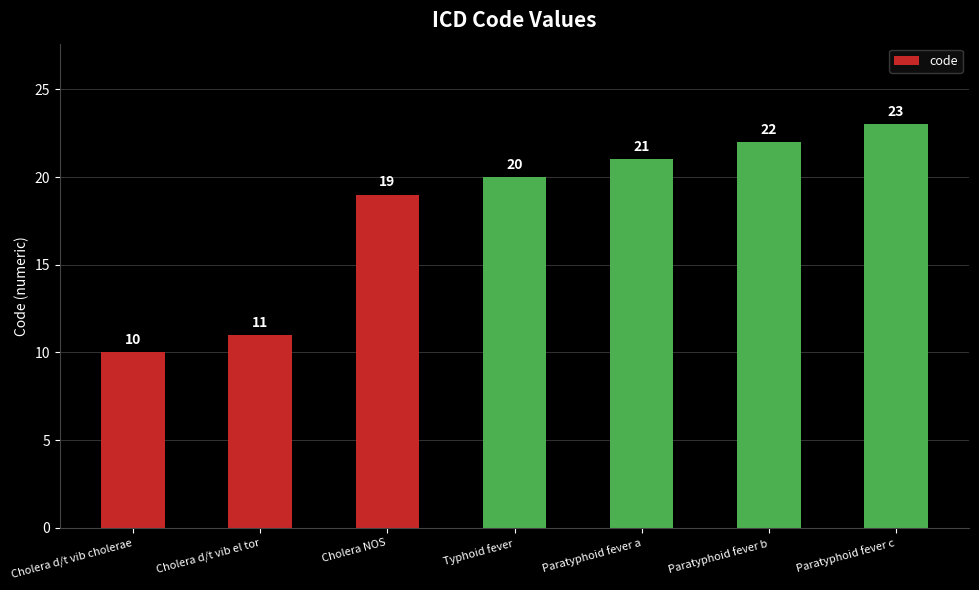

The value at Paratyphoid fever c is 8. True or false?

False